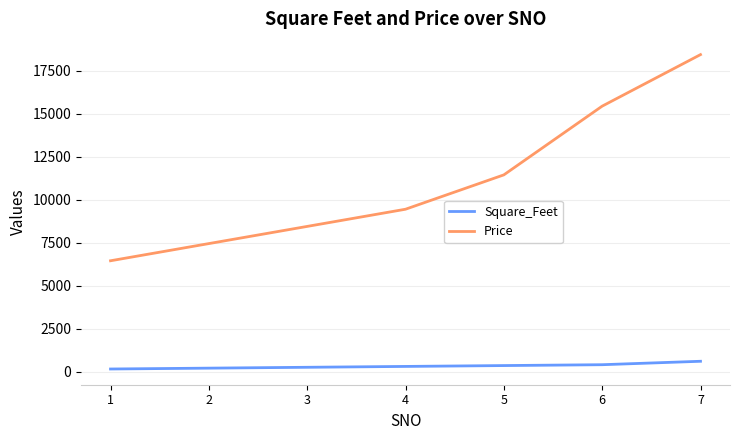

Which series has the largest range (max minus min)?

Price